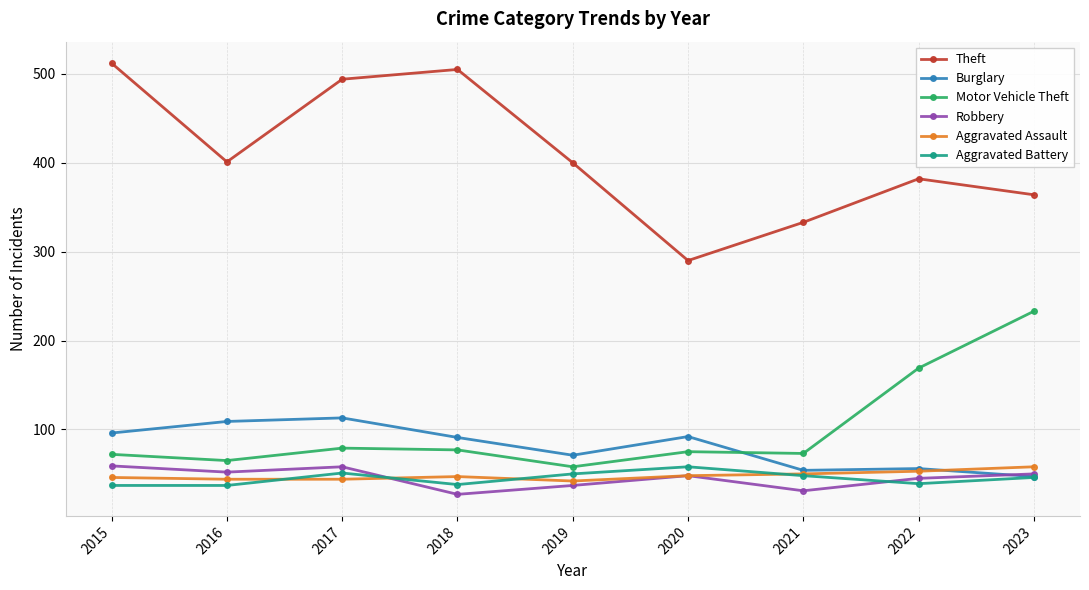

What is the minimum value for Robbery?

27